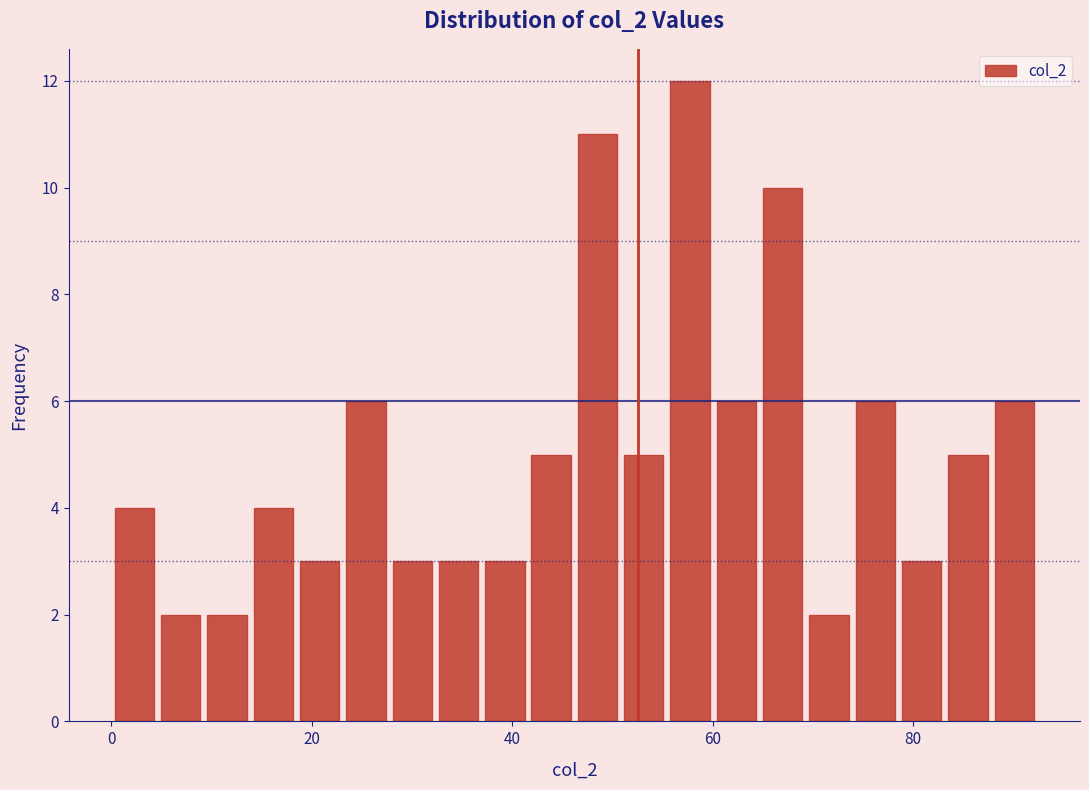

Read against the x-axis, roughly where is the centre of the tallest bar?

58